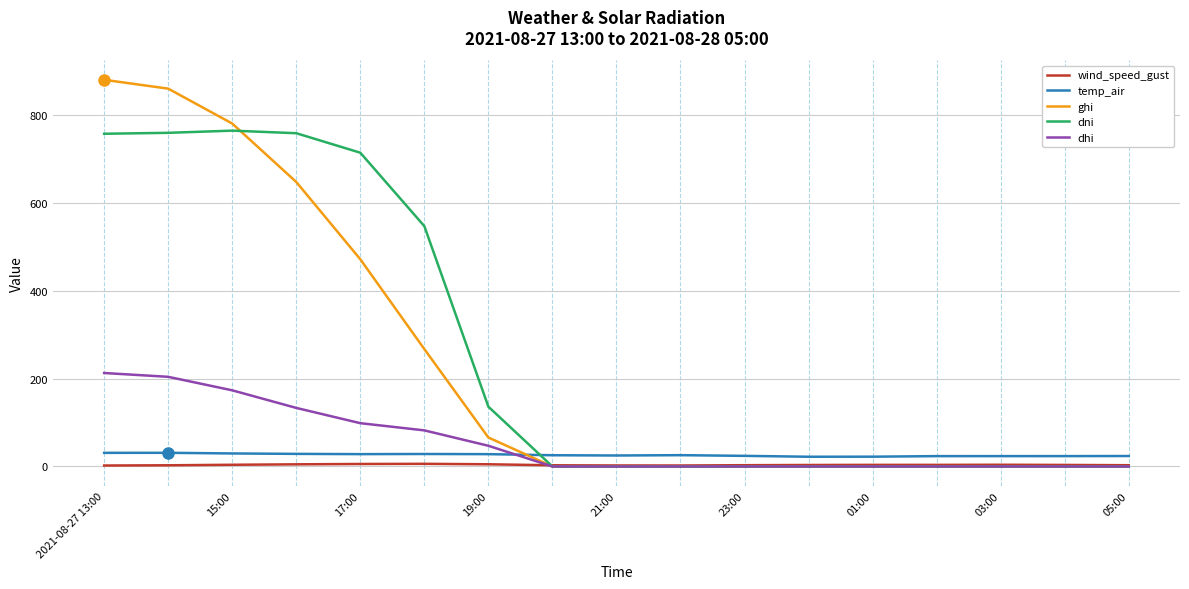

In temp_air, how many points are lower than both neighbors (excluding endpoints)?

3